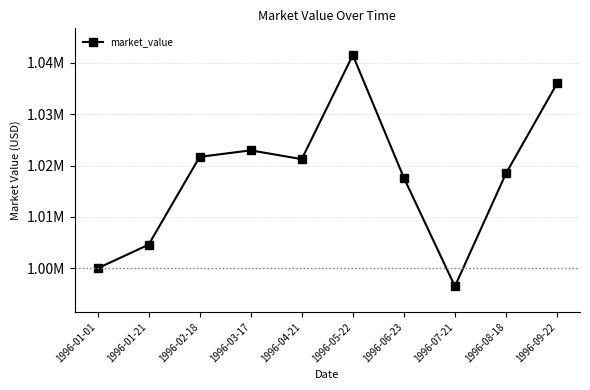

Reading right to left, what are all the values shown in this chart?

1035958.0	1018454.8	996499.8	1017616.1	1041479.3	1021242.6	1022949.1	1021686.9	1004600.4	1000000.0